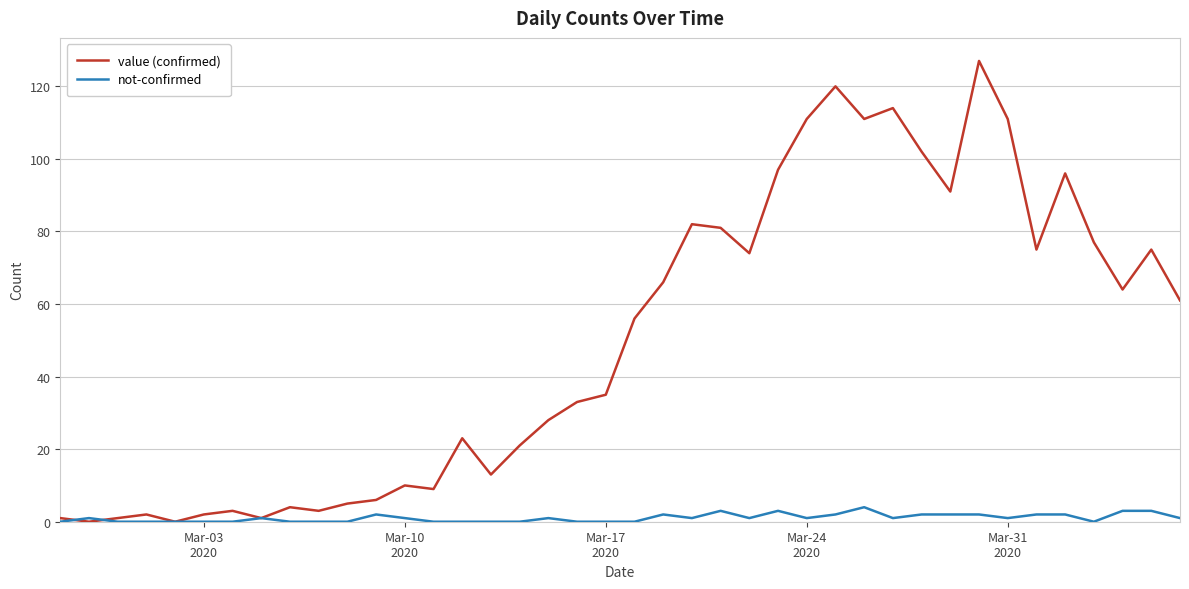

Which series has the widest spread of values?

value (confirmed)